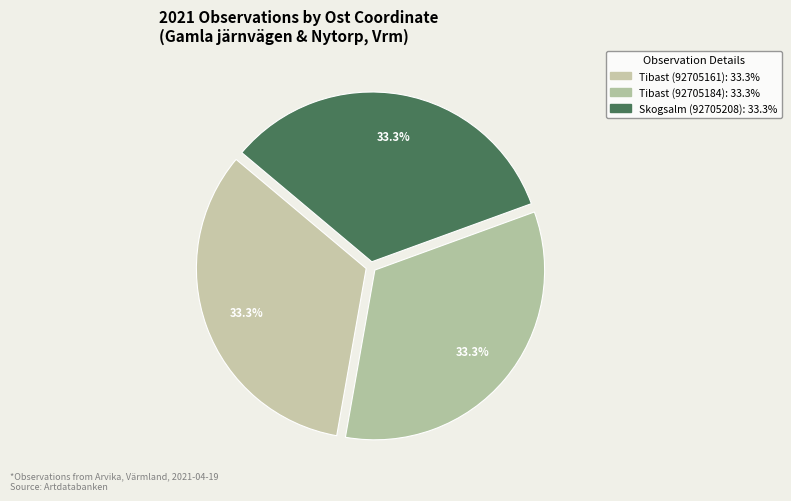

How many segments does this pie chart have?

3